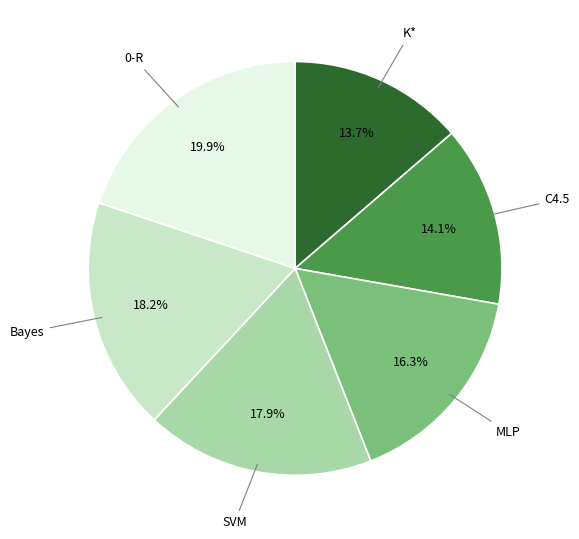

Does any single category account for the majority?

No